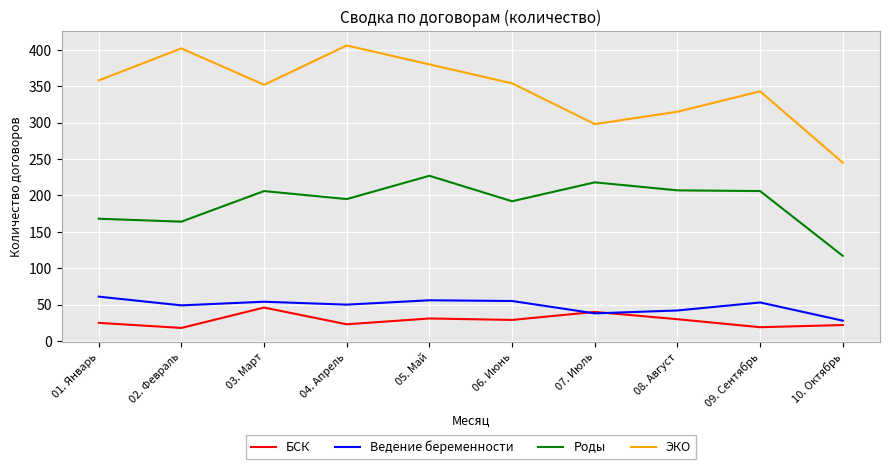

True or false: БСК and ЭКО cross at least once.

False